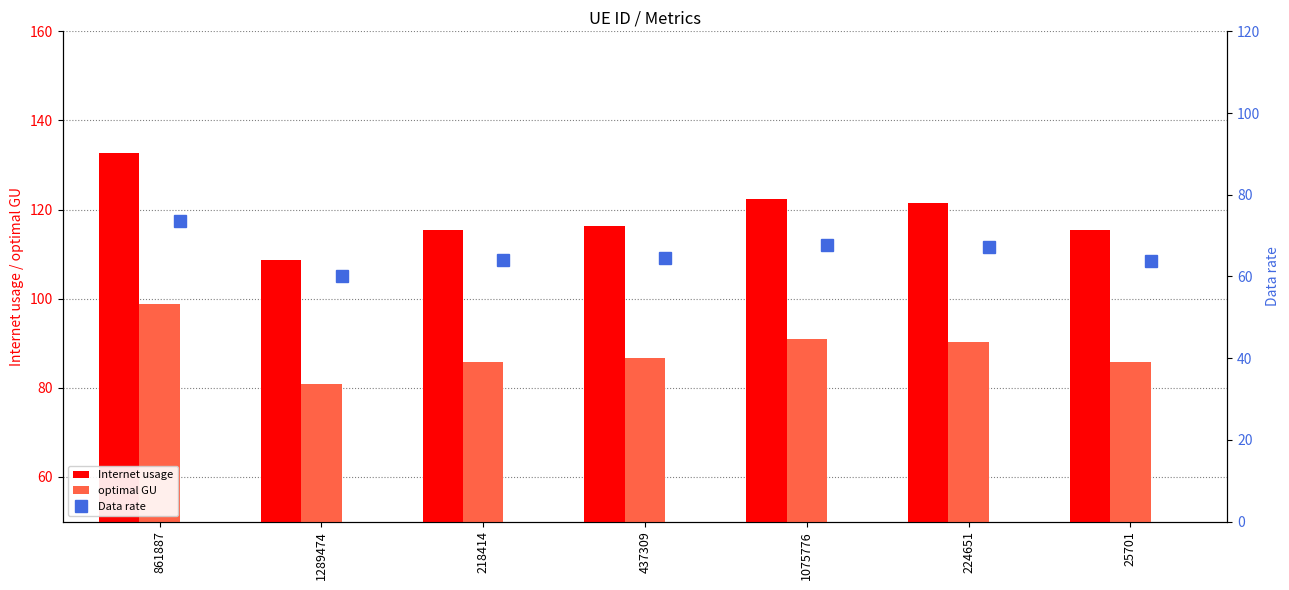

Where does the Internet usage series first go above 116?

861887